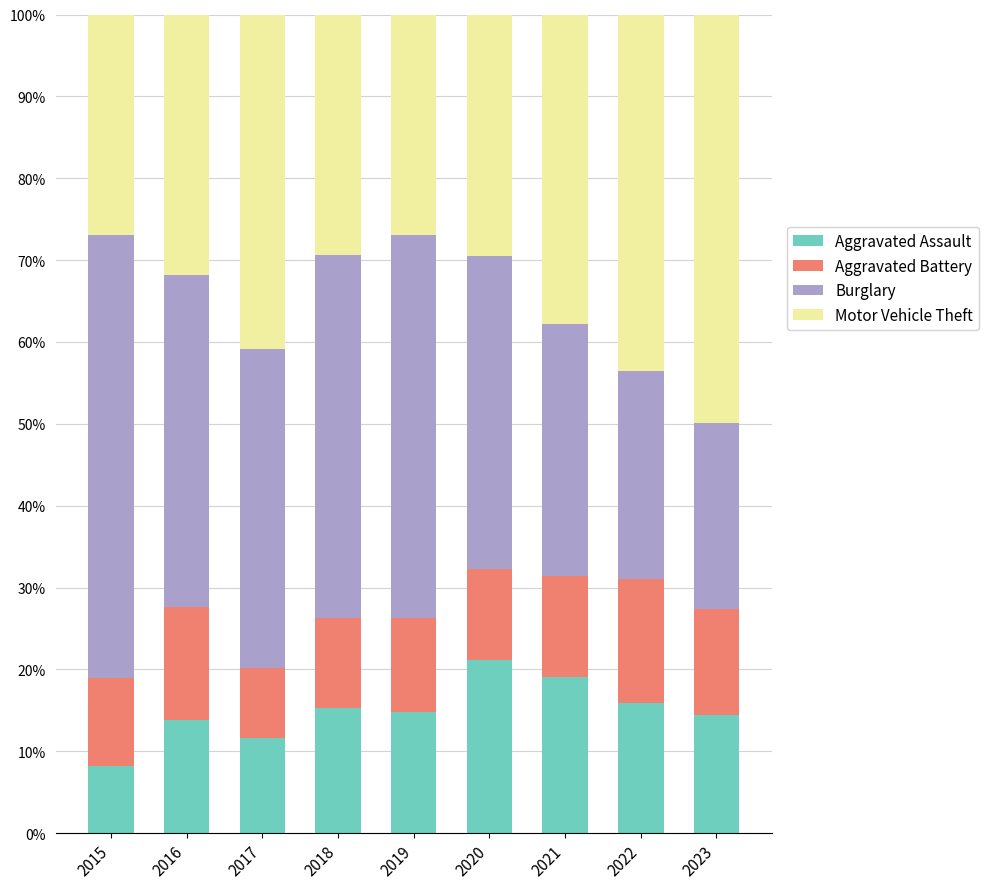

True or false: Aggravated Assault has a value of 11.6 at 2017.

True